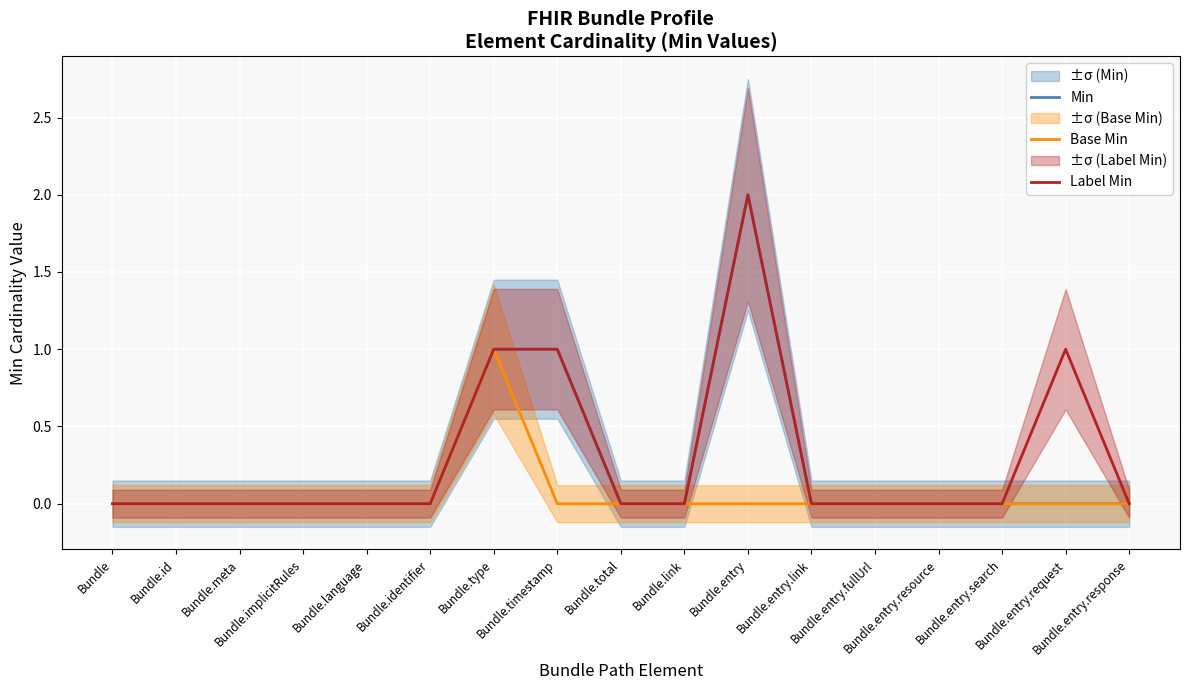

How many Min values are between 0 and 1?

16